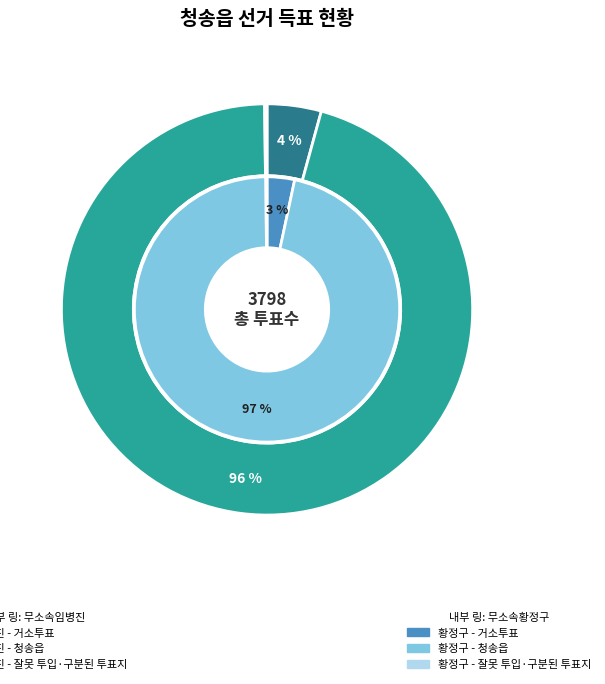

Is it true that 잘못 투입·구분된 투표지 is 0% of the pie?

True